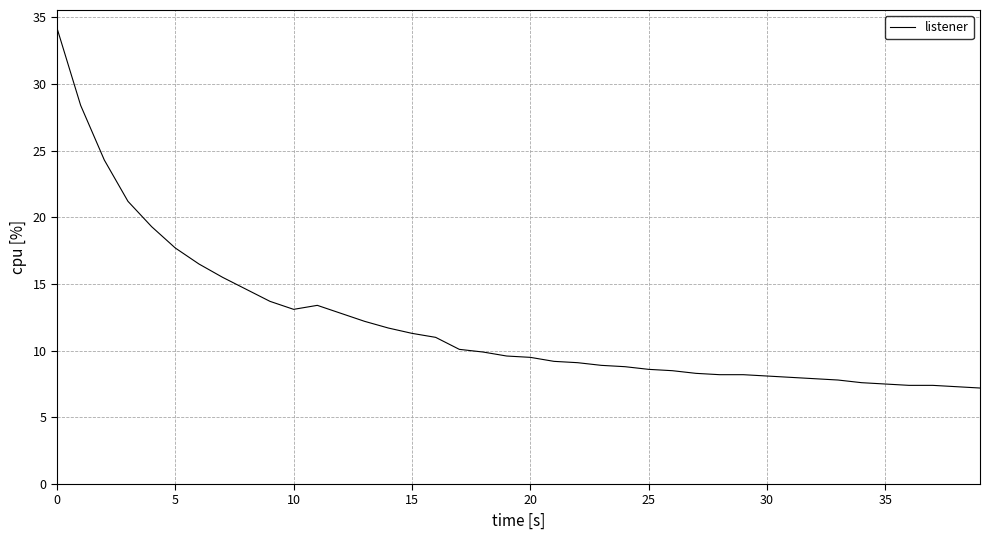

What is the smallest value displayed?

7.2